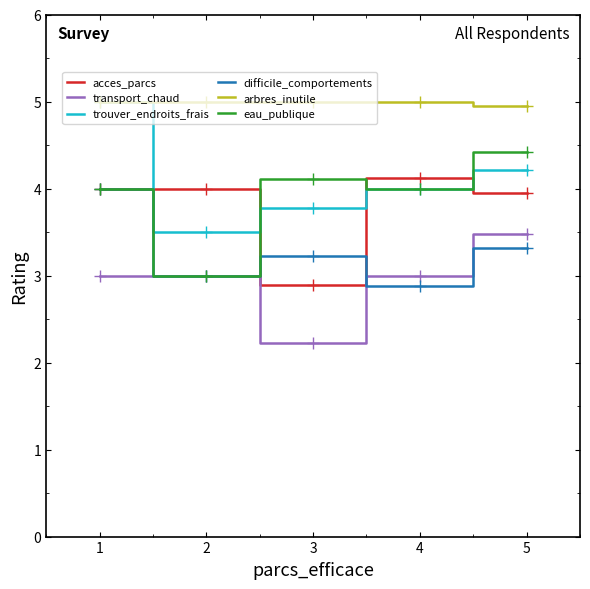

List the labels in order of trouver_endroits_frais value, largest first.

1, 5, 4, 3, 2